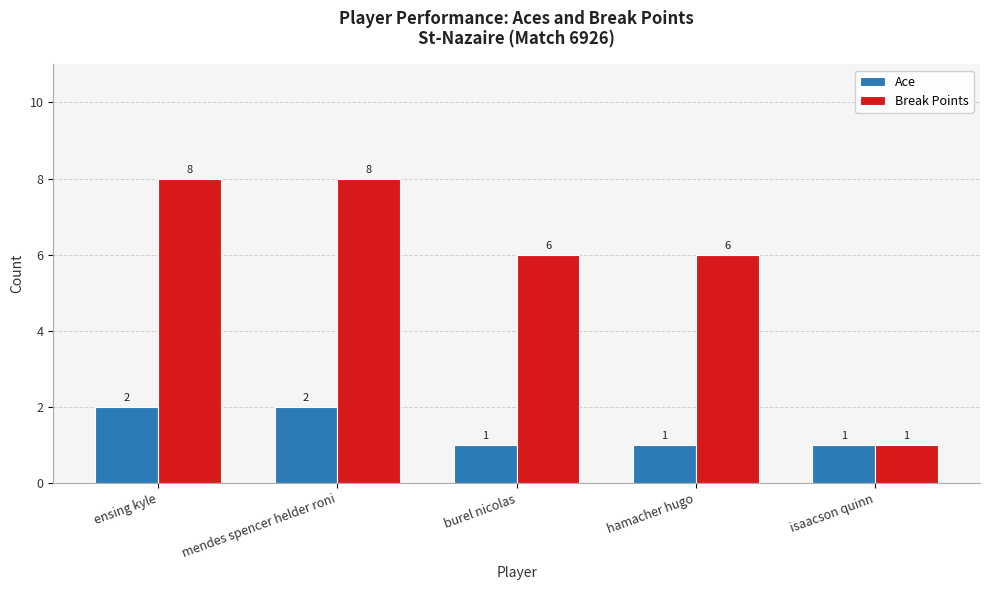

List the series in order of their peak value, lowest first.

Ace, Break Points